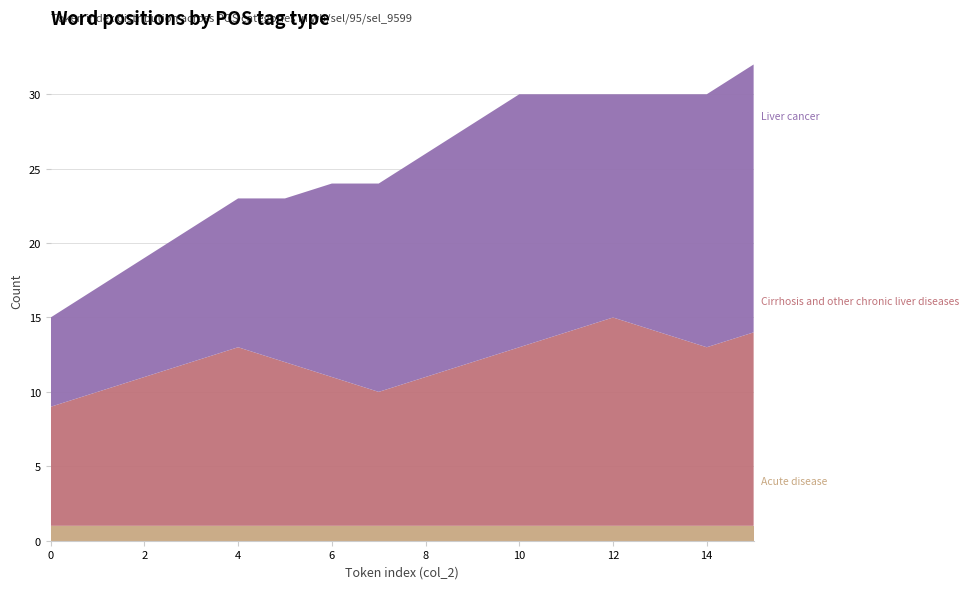

Reading left to right, extract all data points from this chart.

Acute disease: 1	1	1	1	1	1	1	1	1	1	1	1	1	1	1	1
Cirrhosis and other chronic liver diseases: 8	9	10	11	12	11	10	9	10	11	12	13	14	13	12	13
Liver cancer: 6	7	8	9	10	11	13	14	15	16	17	16	15	16	17	18